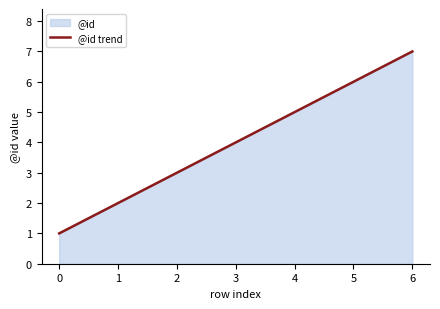

Rank the categories by value from highest to lowest.

6, 5, 4, 3, 2, 1, 0